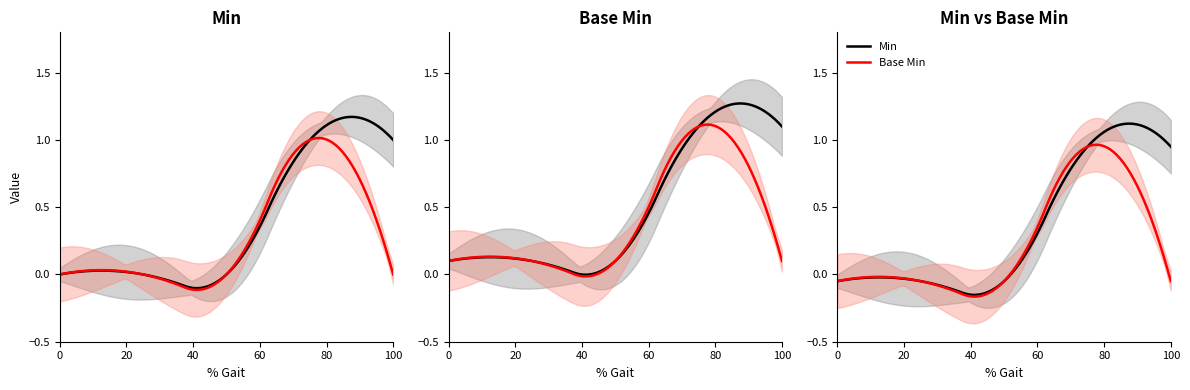

Does the chart display data point markers on the line(s)?

No